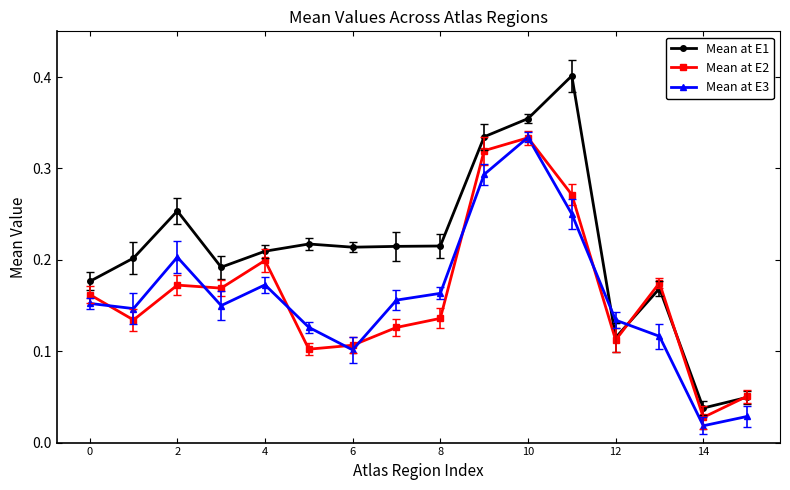

Which series has the widest spread of values?

Mean at E1